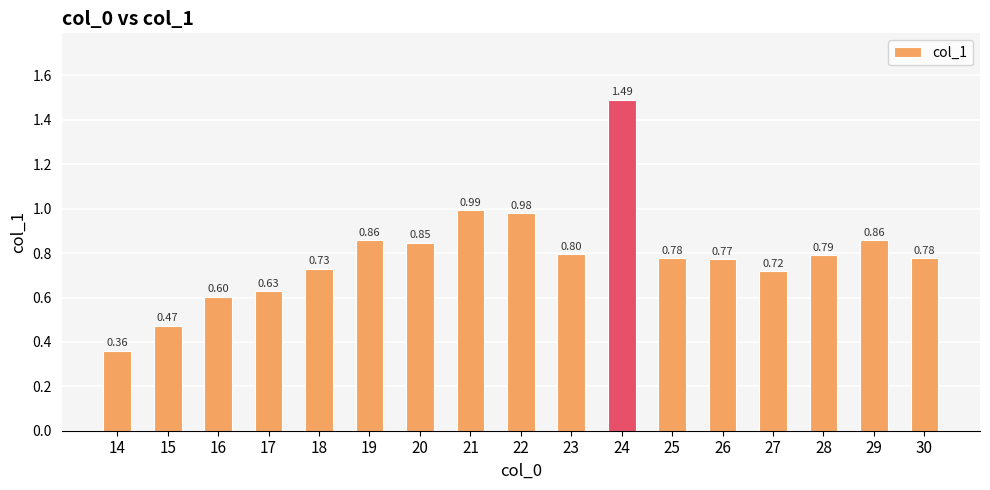

Is it true that the value at 17 is 0.6?

True